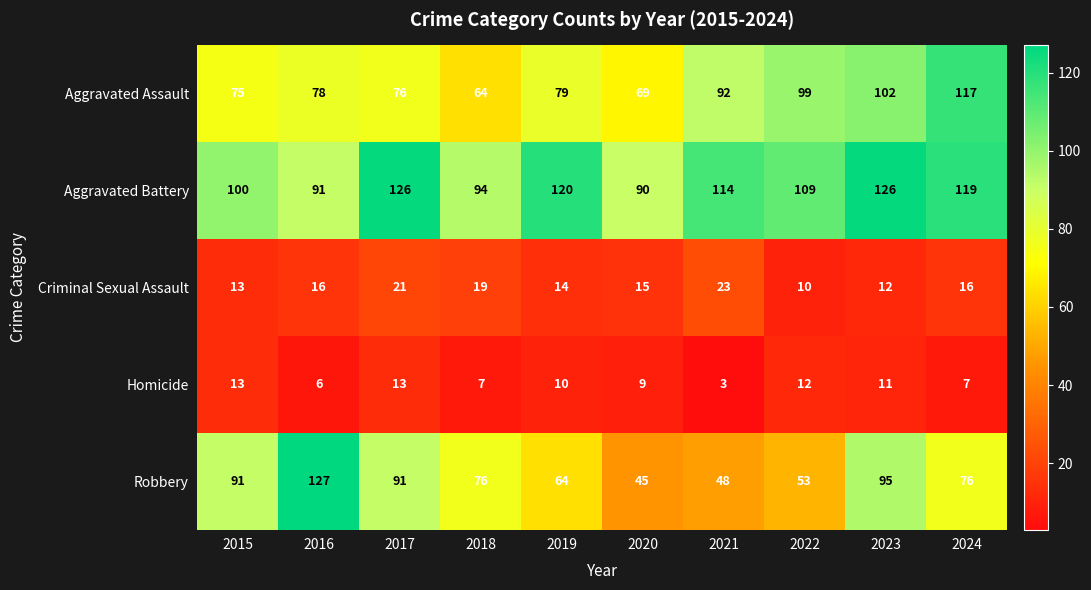

What is the difference between the maximum and second lowest values in the Robbery series?

79